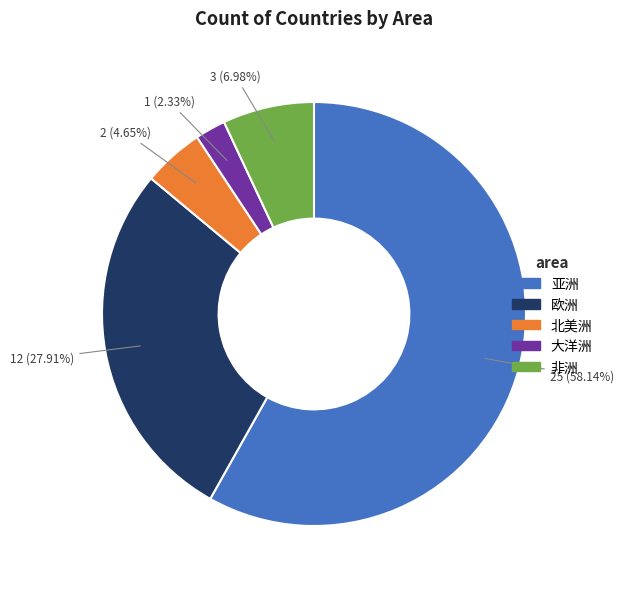

Which category accounts for the majority?

亚洲